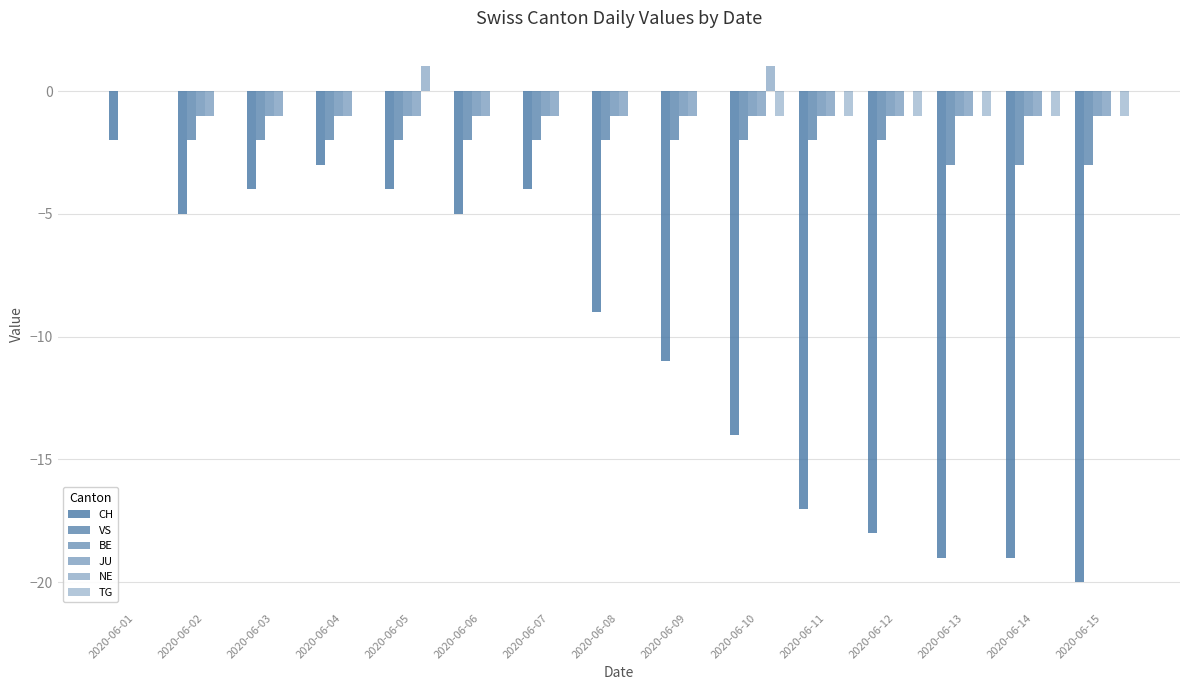

What is the total value across all series at 2020-06-06?

-9